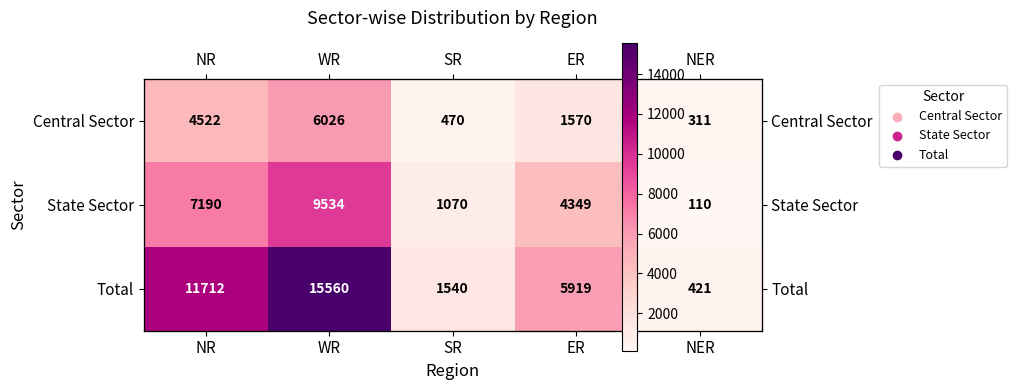

The value of State Sector at SR is 1070. True or false?

True